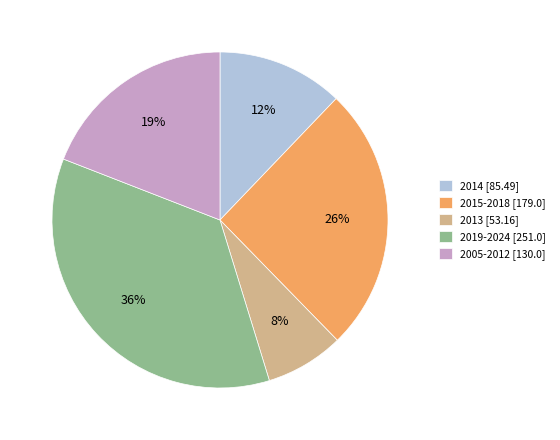

To the nearest percent, what percentage of the pie is 2019-2024 [251.0]?

36%